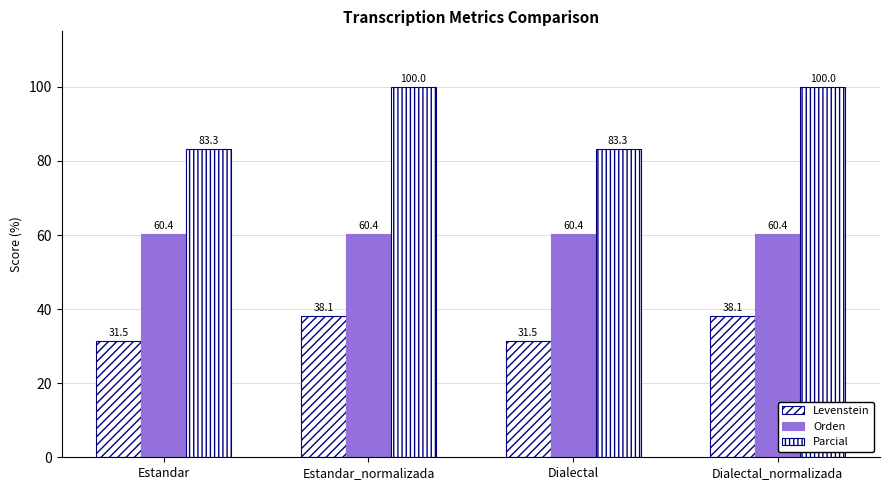

What position from the left is Dialectal?

3